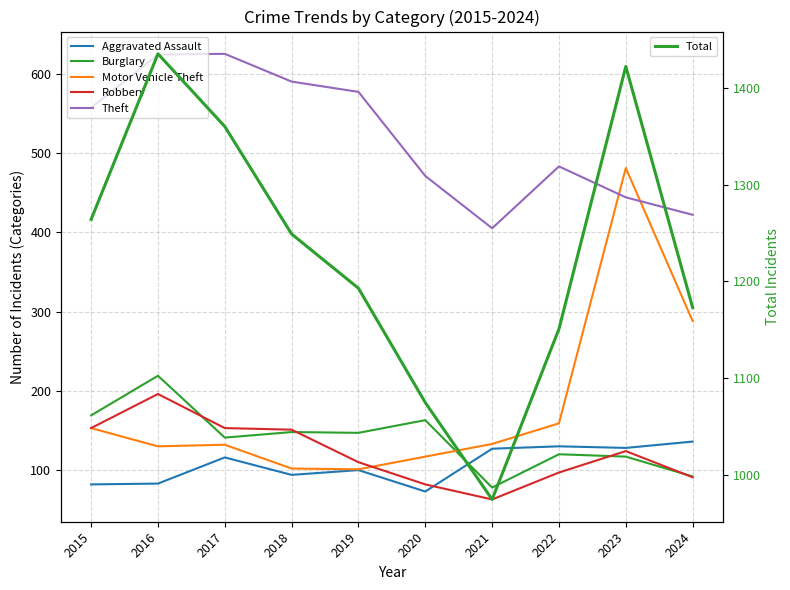

What is the value of the Theft point at the 8th from the left?

483